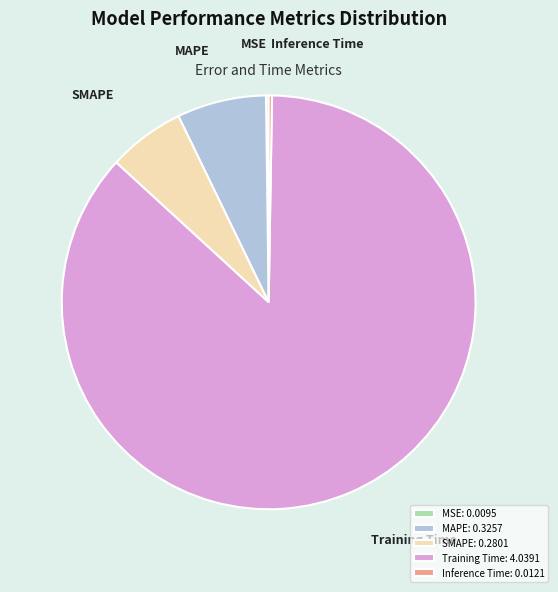

Is it true that SMAPE: 0.2801 is 1% of the pie?

False